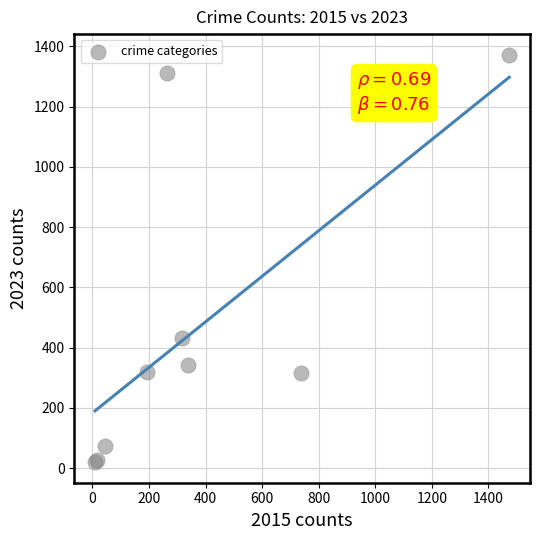

What Y value in the scatter plot is closest to 696?

432